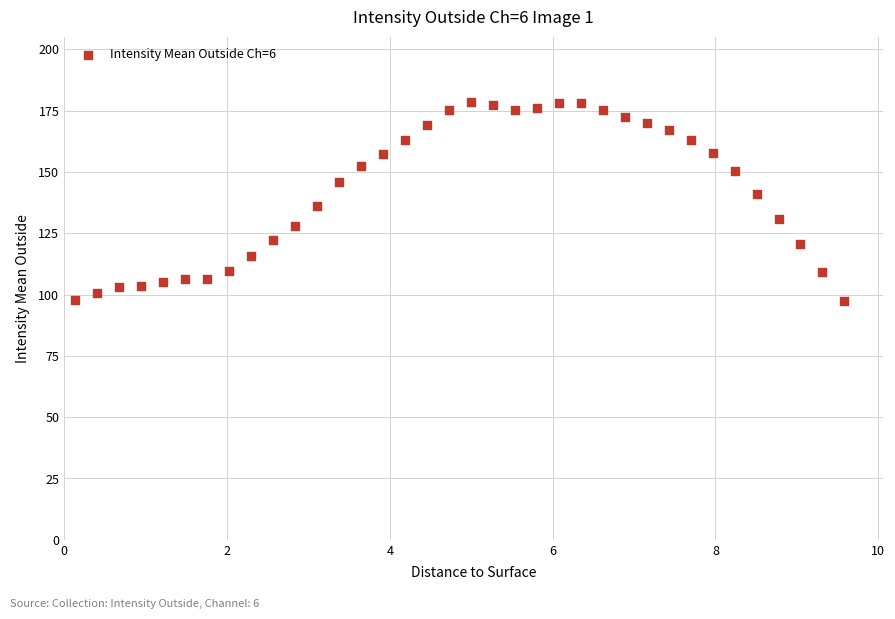

What is the range of Y values (max minus min)?

80.9